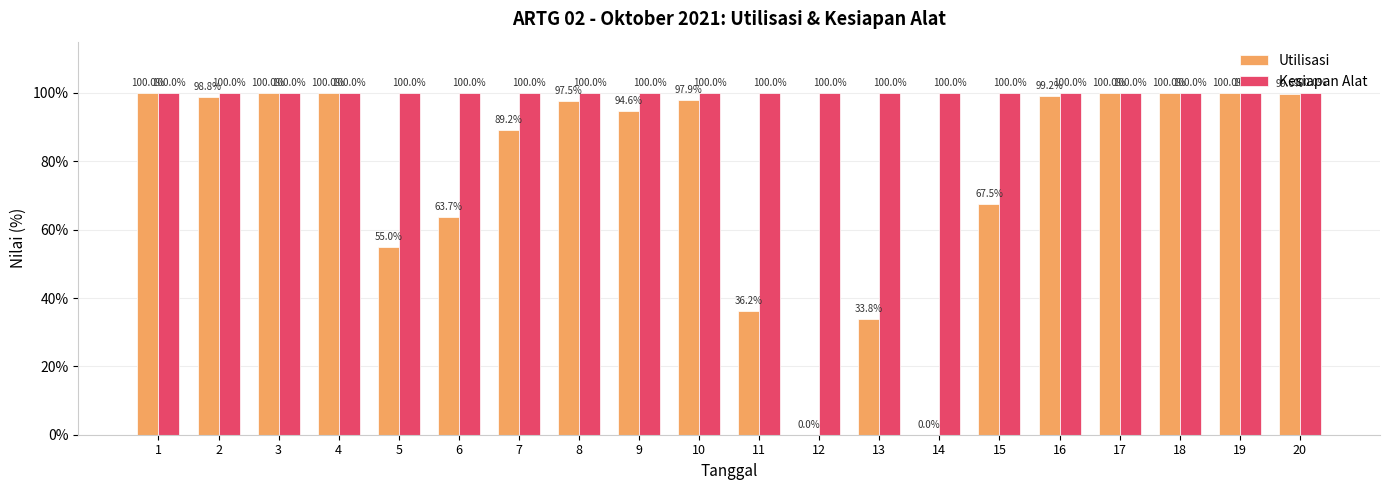

What is the maximum value for Kesiapan Alat?

100.0